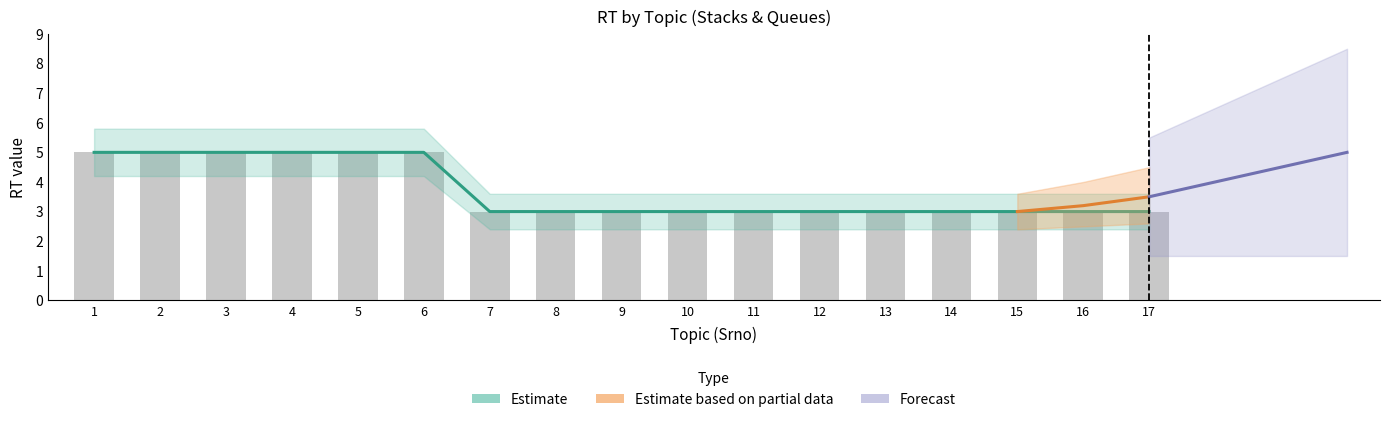

Reading right to left, extract all data points from this chart.

RT_main: 3	3	3	3	3	3	3	3	3	3	3	5	5	5	5	5	5
RT_upper: 3	3	3	3	3	3	3	3	3	3	3	5	5	5	5	5	5